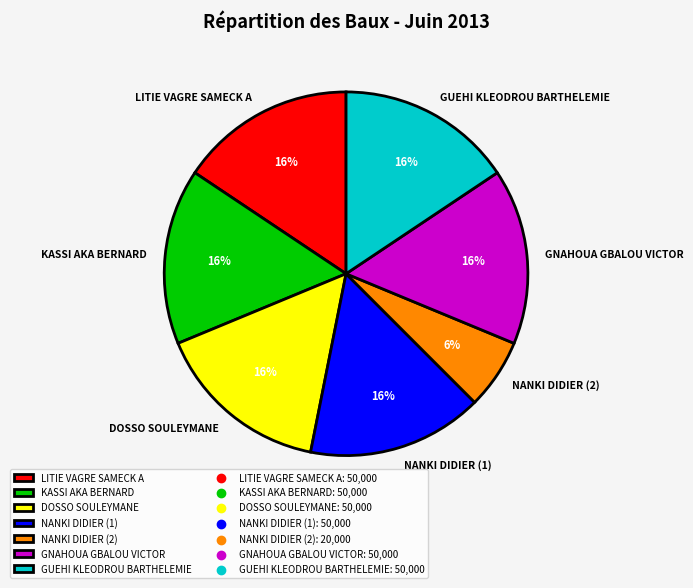

Approximately how many times larger is the value at GUEHI KLEODROU BARTHELEMIE compared to NANKI DIDIER (1)?

1.0